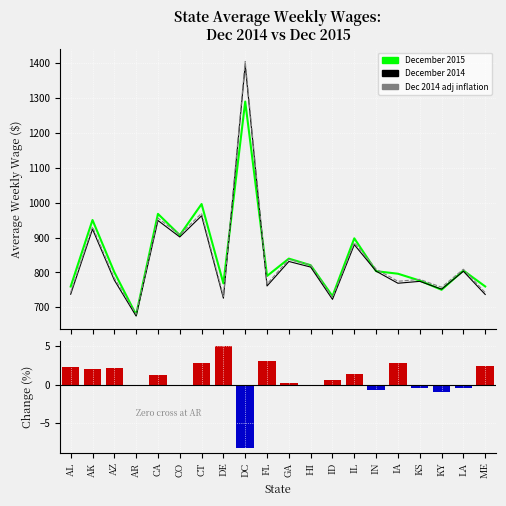

What is the label of the 20th bar from the right?

AL